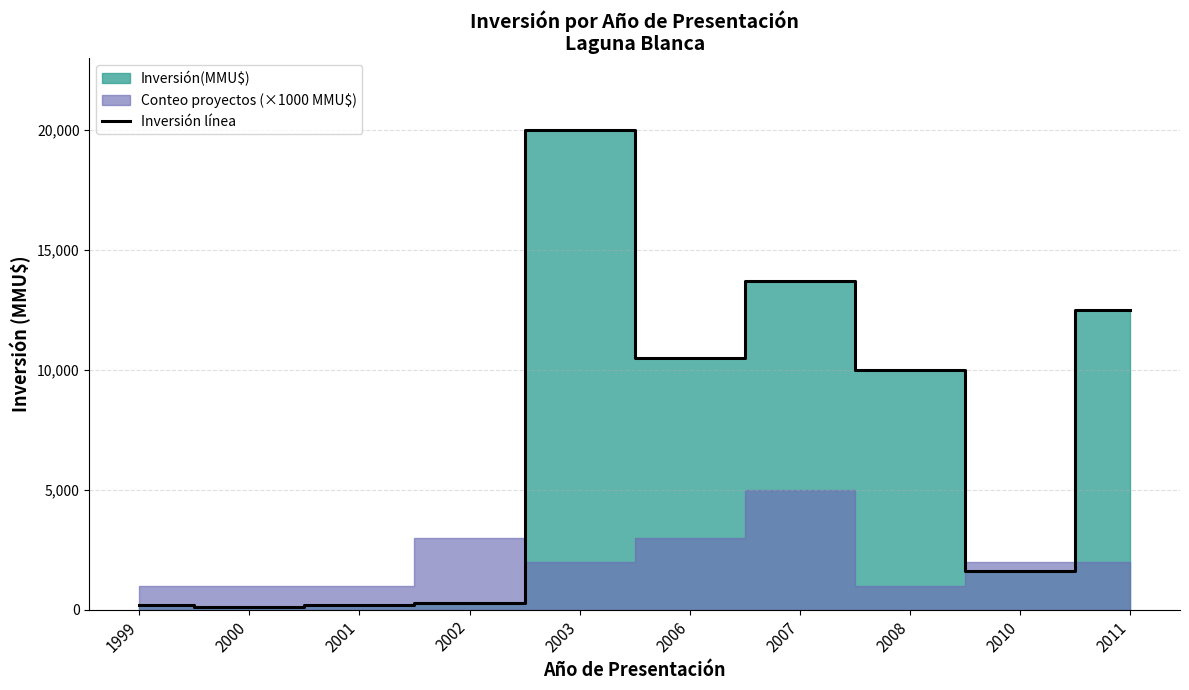

Reading left to right, what are all the values shown in this chart?

180	110	200	290	20000	10500	13700	10000	1600	12500